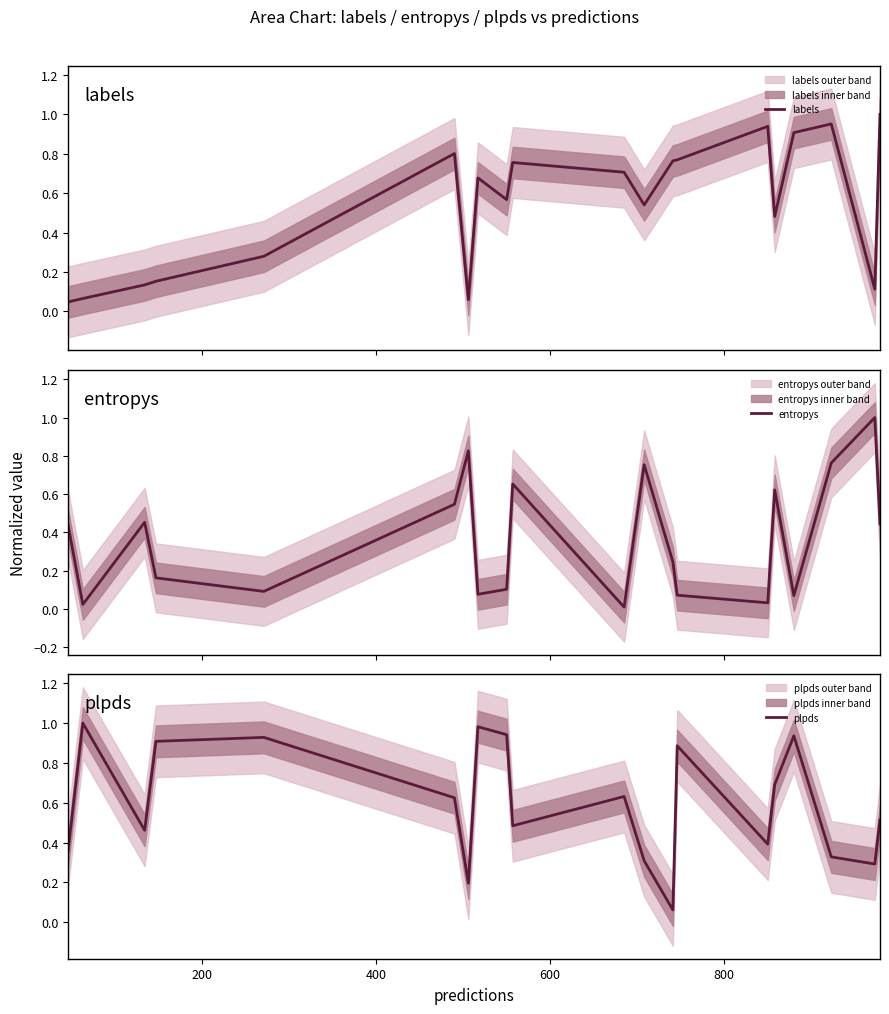

Which series has the largest range (max minus min)?

entropys